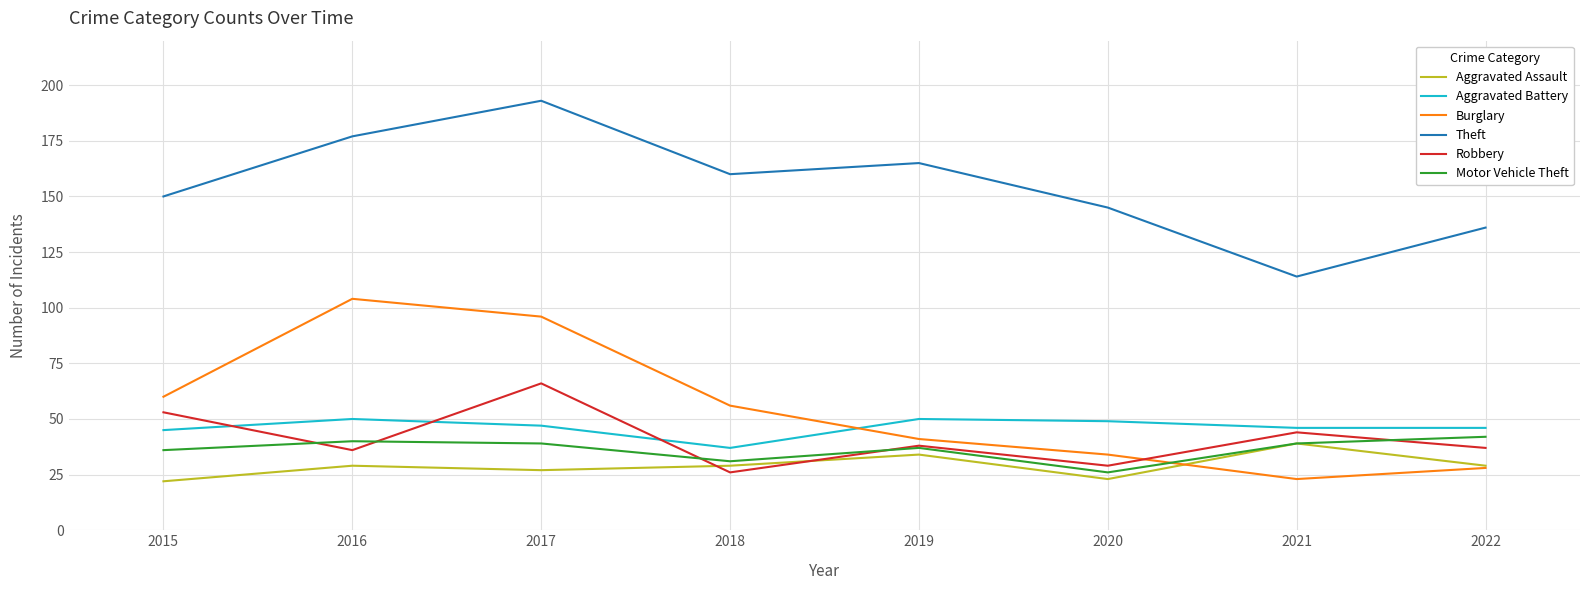

The value of Aggravated Battery at 2020 is 74. True or false?

False